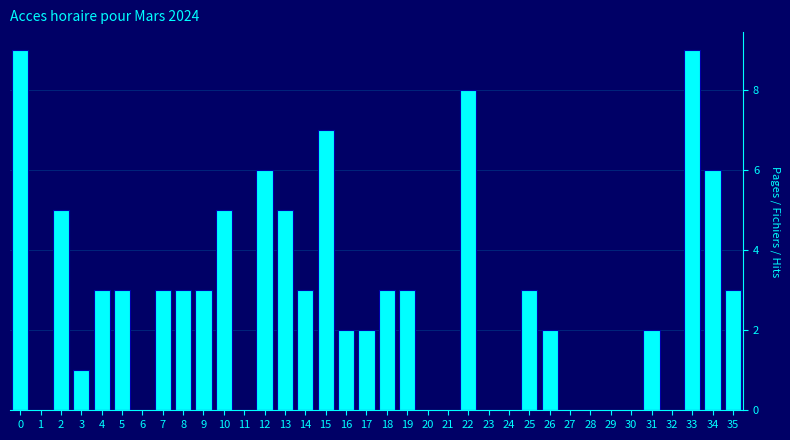

What is the maximum value shown in the chart?

9